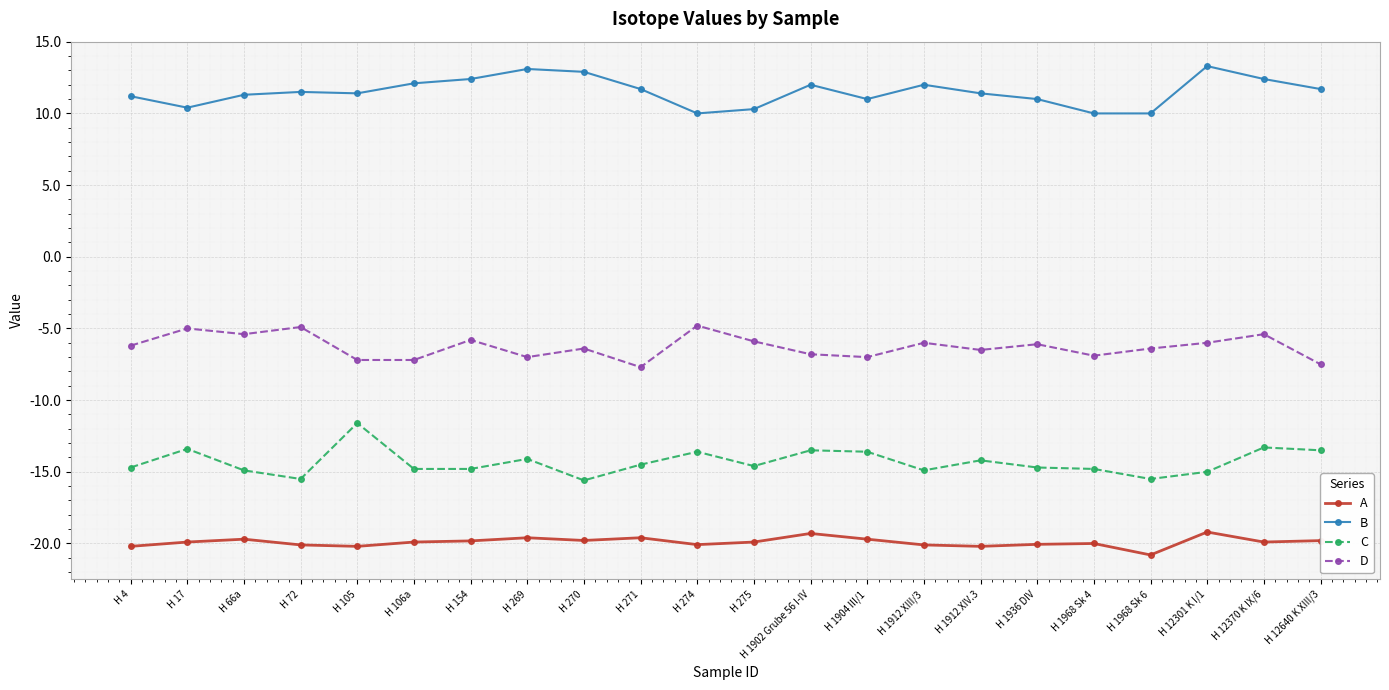

Is it true that D equals -12.5 at H 269?

False